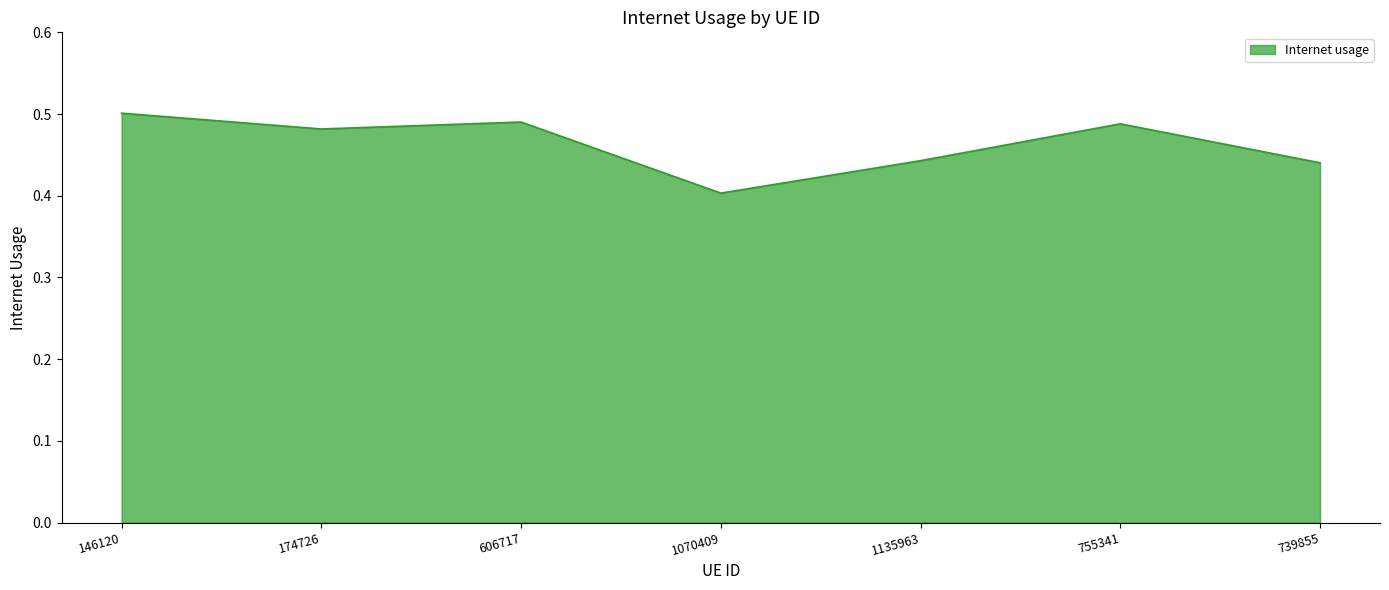

Does the chart display data point markers on the line(s)?

No